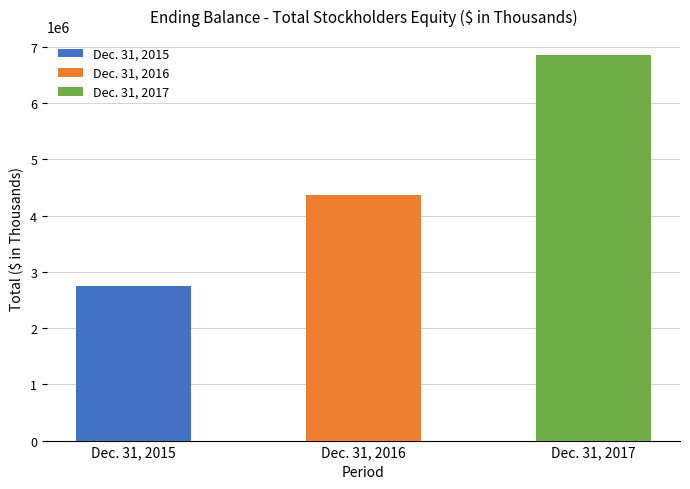

List the labels in order of value, smallest first.

Dec. 31, 2015, Dec. 31, 2016, Dec. 31, 2017